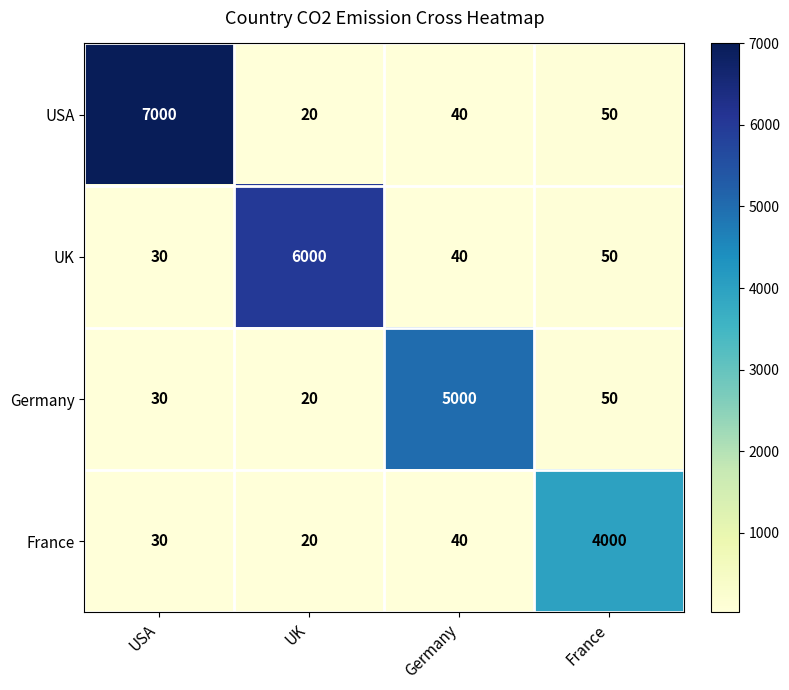

How many values in the UK series are below 50?

2